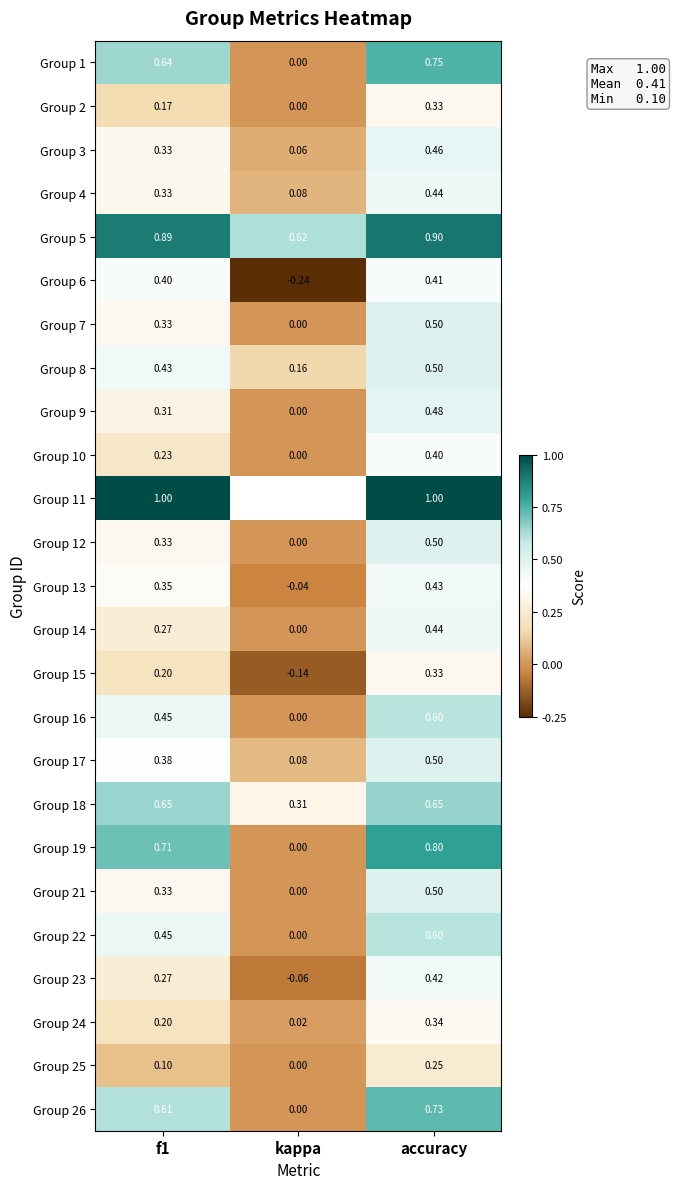

What is the sum of the Group 19 values at accuracy and f1?

1.5